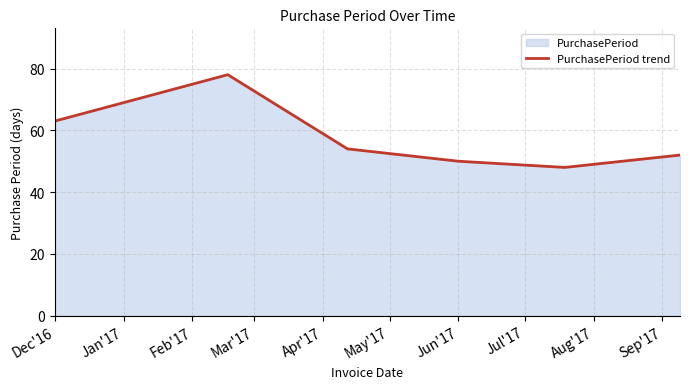

Count the number of data series in this chart.

1